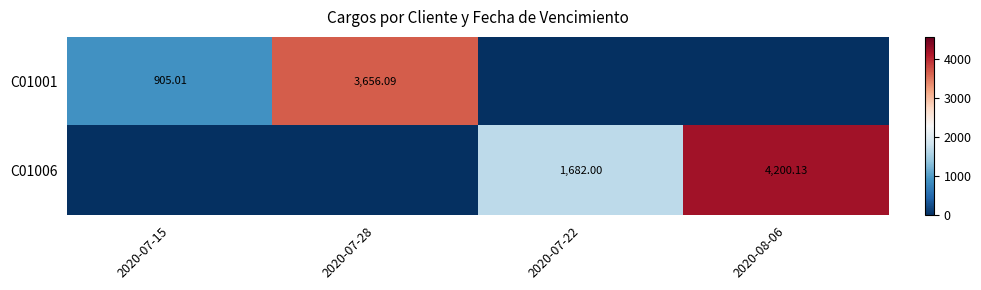

What is the total value across all series at 2020-08-06?

4200.1